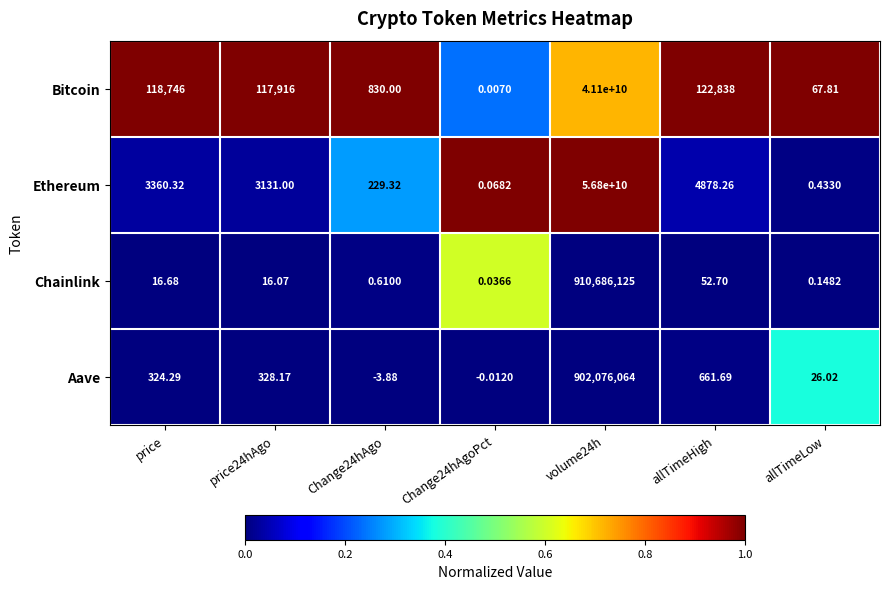

Between allTimeHigh and allTimeLow, which series saw the biggest shift?

Bitcoin